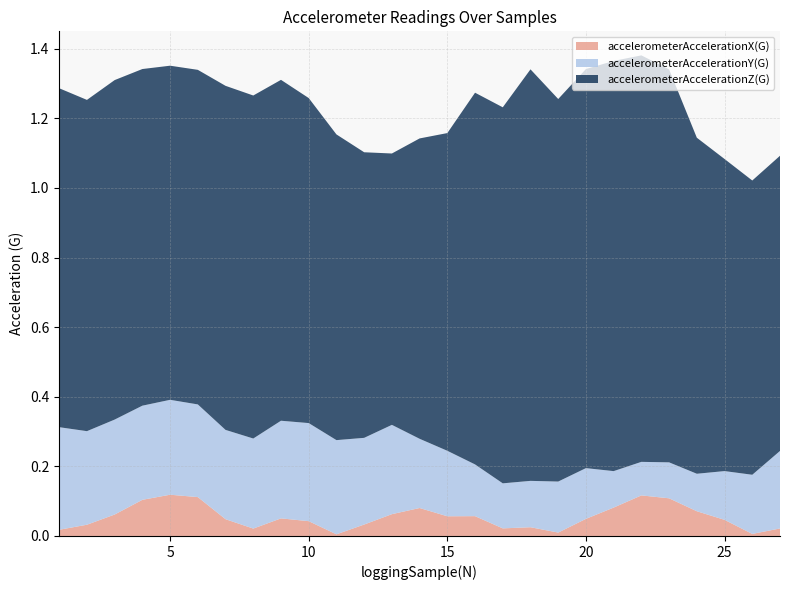

Does the chart have visible grid lines?

Yes